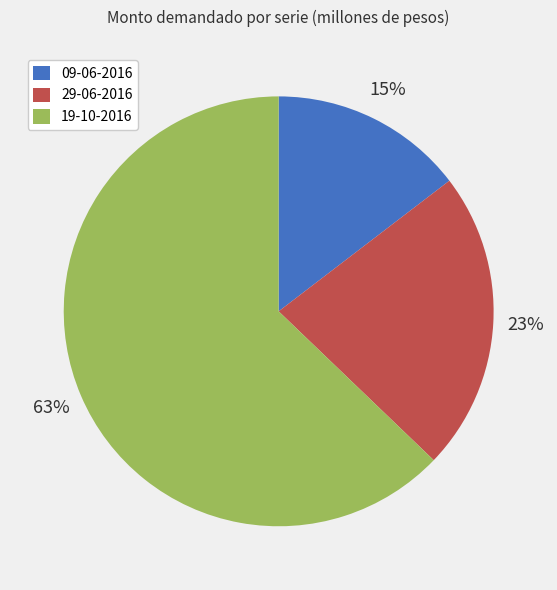

To the nearest percent, what is the difference between the 19-10-2016 and 09-06-2016 slice percentages?

48%